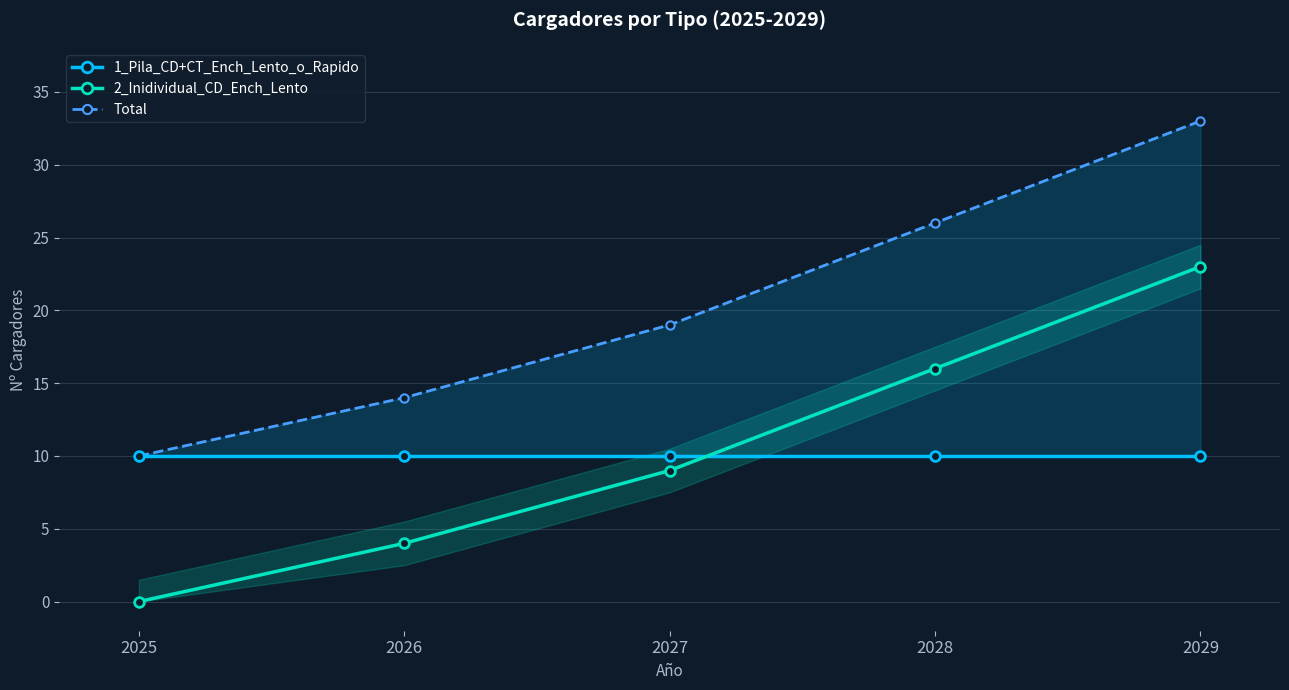

Which category has the lowest value in the 1_Pila_CD+CT_Ench_Lento_o_Rapido series?

2025